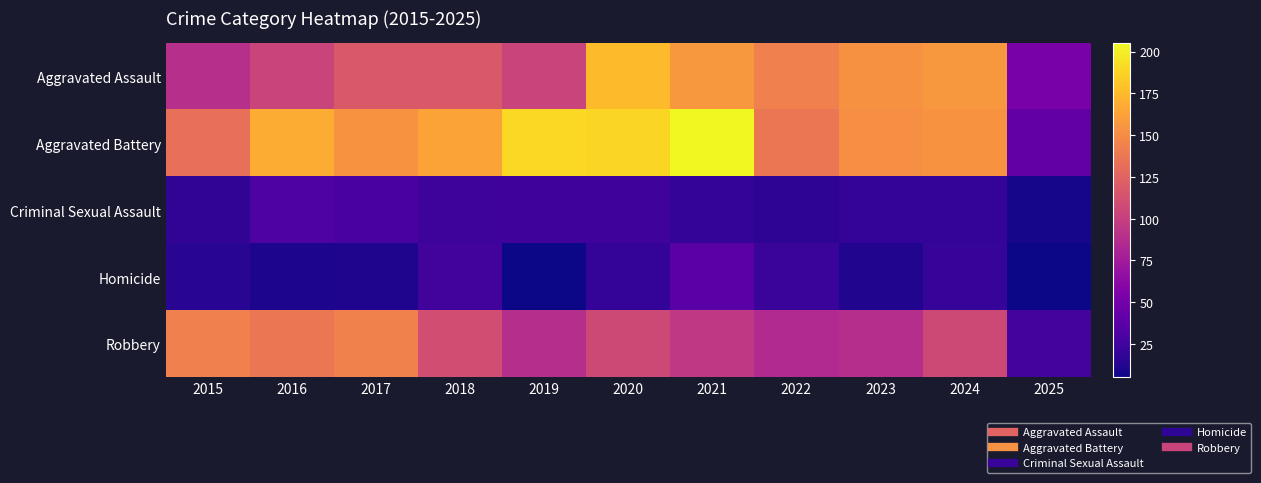

Reading right to left, what are all the values shown in this chart?

Aggravated Assault: 2025=53	2024=157	2023=153	2022=143	2021=157	2020=176	2019=103	2018=118	2017=118	2016=103	2015=89
Aggravated Battery: 2025=41	2024=154	2023=152	2022=137	2021=205	2020=188	2019=190	2018=163	2017=154	2016=168	2015=133
Criminal Sexual Assault: 2025=8	2024=19	2023=19	2022=16	2021=19	2020=24	2019=24	2018=23	2017=28	2016=32	2015=18
Homicide: 2025=5	2024=20	2023=12	2022=22	2021=37	2020=19	2019=5	2018=26	2017=11	2016=10	2015=15
Robbery: 2025=27	2024=107	2023=88	2022=85	2021=95	2020=107	2019=88	2018=110	2017=144	2016=137	2015=143